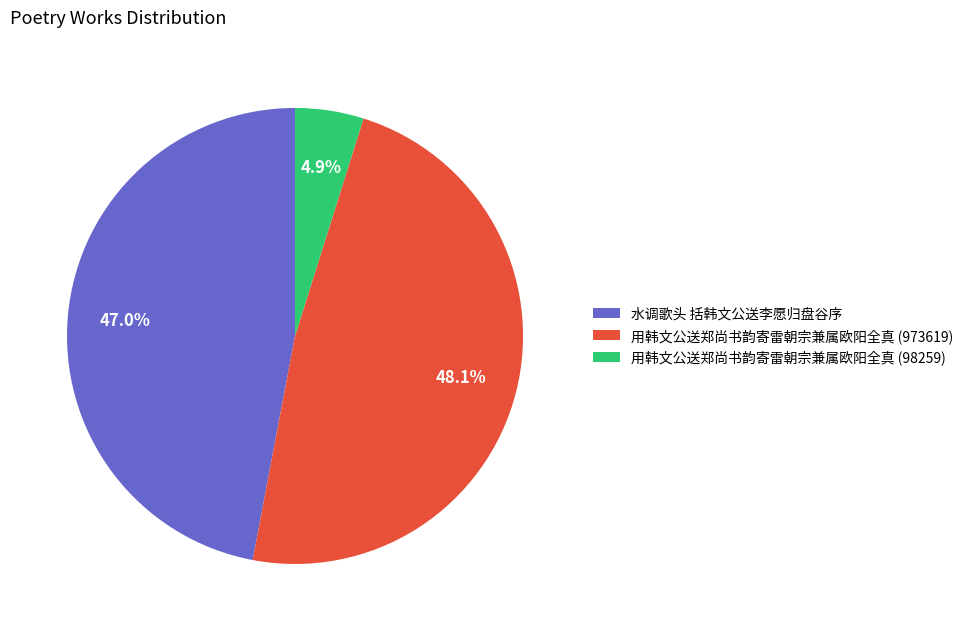

To the nearest percent, what is the difference between the largest and smallest slice percentages?

43%